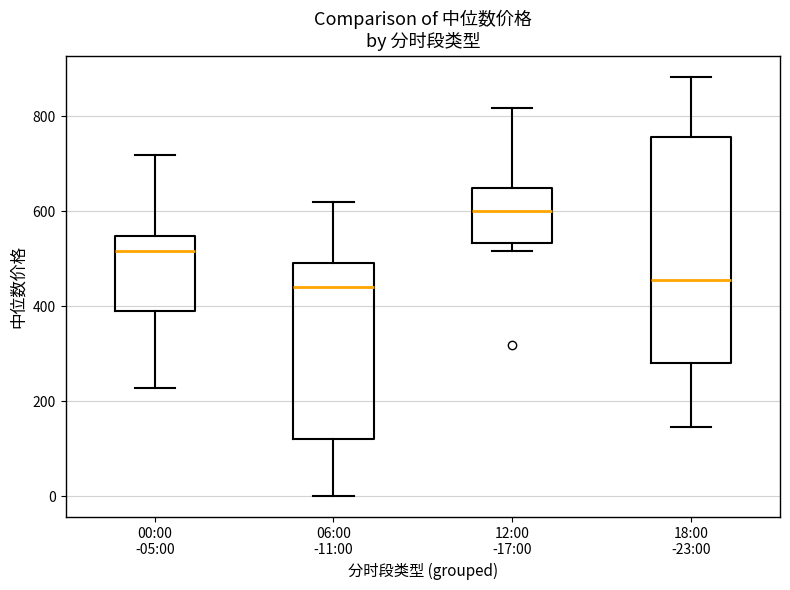

Reading left to right, transcribe this box plot: for each box, give where its median line is, the range the box spans, and where its two whiskers end, as read against the y-axis. The values are not printed on the chart, so give them approximately, as read against the axis.

00:00 -05:00: median 520, box 380 to 540, whiskers 220 to 720
06:00 -11:00: median 440, box 120 to 500, whiskers 0 to 620
12:00 -17:00: median 600, box 540 to 640, whiskers 520 to 820
18:00 -23:00: median 460, box 280 to 760, whiskers 140 to 880